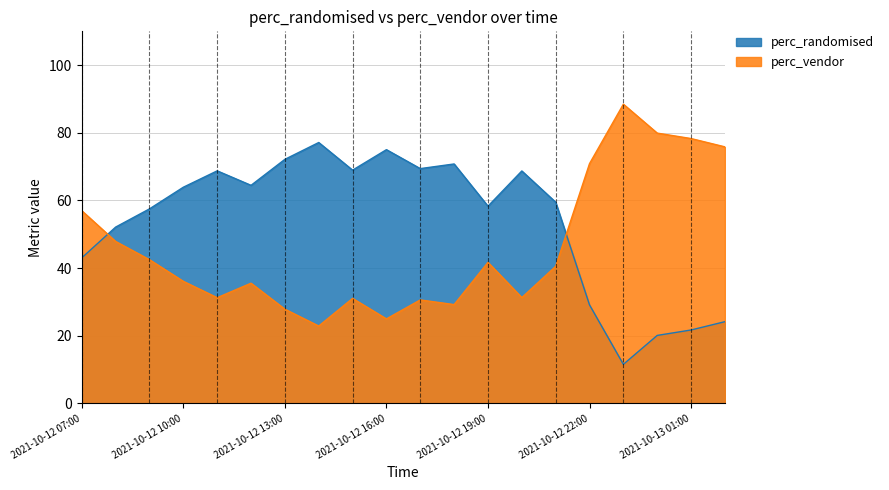

Reading right to left, extract all data points from this chart.

perc_randomised: 2021-10-13 02:00=24.2	2021-10-13 01:00=21.7	2021-10-13 00:00=20.1	2021-10-12 23:00=11.5	2021-10-12 22:00=29.1	2021-10-12 21:00=59.5	2021-10-12 20:00=68.7	2021-10-12 19:00=58.3	2021-10-12 18:00=70.8	2021-10-12 17:00=69.4	2021-10-12 16:00=75.0	2021-10-12 15:00=69.0	2021-10-12 14:00=77.1	2021-10-12 13:00=72.2	2021-10-12 12:00=64.5	2021-10-12 11:00=68.8	2021-10-12 10:00=63.9	2021-10-12 09:00=57.5	2021-10-12 08:00=52.1	2021-10-12 07:00=43.0
perc_vendor: 2021-10-13 02:00=75.8	2021-10-13 01:00=78.3	2021-10-13 00:00=79.9	2021-10-12 23:00=88.5	2021-10-12 22:00=70.9	2021-10-12 21:00=40.5	2021-10-12 20:00=31.3	2021-10-12 19:00=41.7	2021-10-12 18:00=29.2	2021-10-12 17:00=30.6	2021-10-12 16:00=25.0	2021-10-12 15:00=31.0	2021-10-12 14:00=22.9	2021-10-12 13:00=27.8	2021-10-12 12:00=35.5	2021-10-12 11:00=31.2	2021-10-12 10:00=36.1	2021-10-12 09:00=42.5	2021-10-12 08:00=47.9	2021-10-12 07:00=57.0